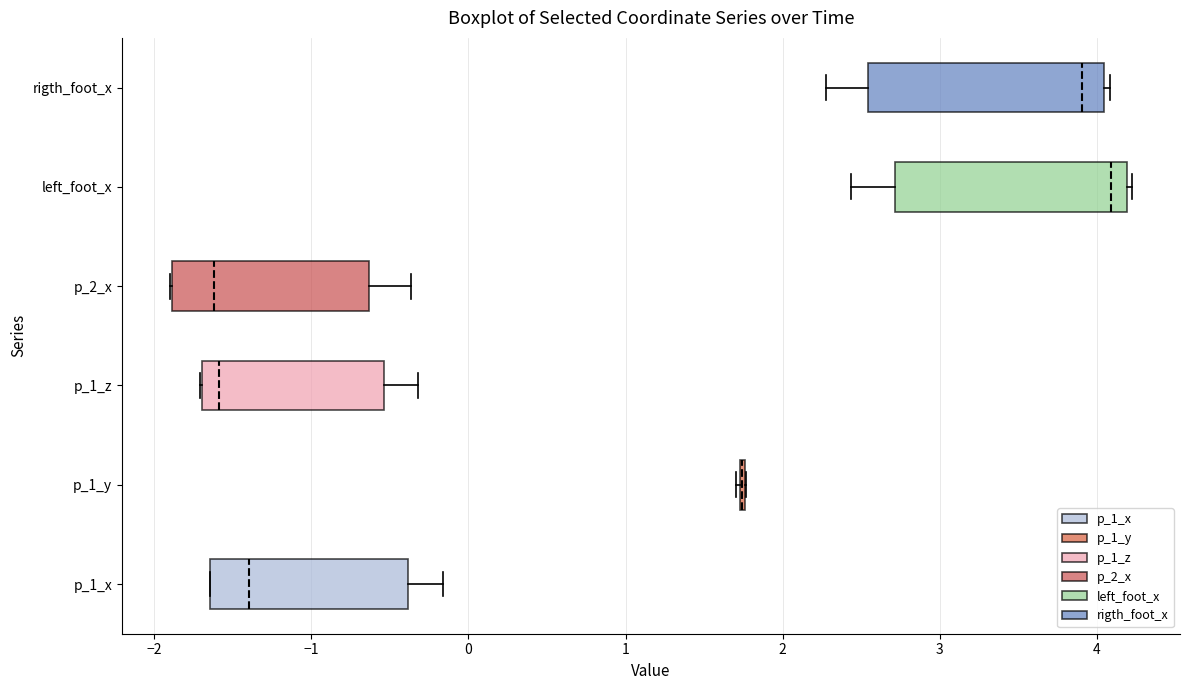

Reading bottom to top, read every box against the x-axis: the position of its median line, the range the box covers, and the ends of its whiskers. The values are not printed on the chart, so give them approximately, as read against the axis.

p_1_x: median -1.4, box -1.6 to -0.4, whiskers -1.6 to -0.2
p_1_y: box collapsed to a line at 1.7, whiskers 1.7 to 1.8
p_1_z: median -1.6, box -1.7 to -0.5, whiskers -1.7 to -0.3
p_2_x: median -1.6, box -1.9 to -0.6, whiskers -1.9 to -0.4
left_foot_x: median 4.1, box 2.7 to 4.2, whiskers 2.4 to 4.2 (just right of the box's right edge)
rigth_foot_x: median 3.9, box 2.5 to 4.0, whiskers 2.3 to 4.1